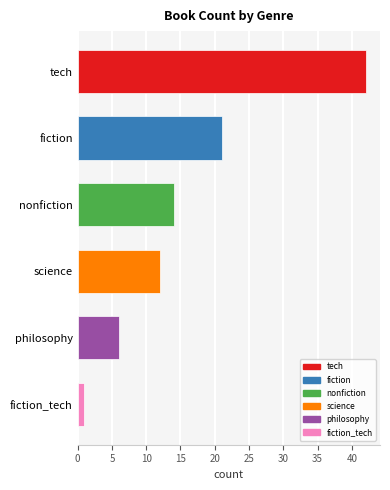

Between fiction and tech, which is larger?

tech